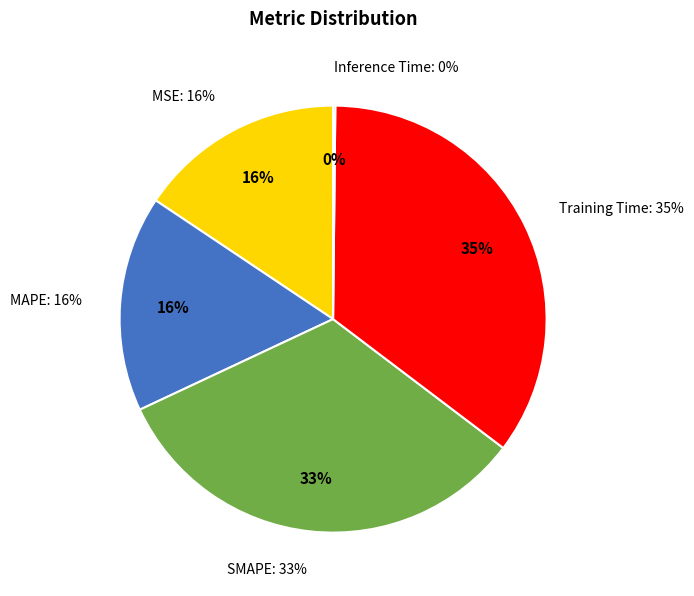

Is the sum of SMAPE and MAPE greater than half?

No